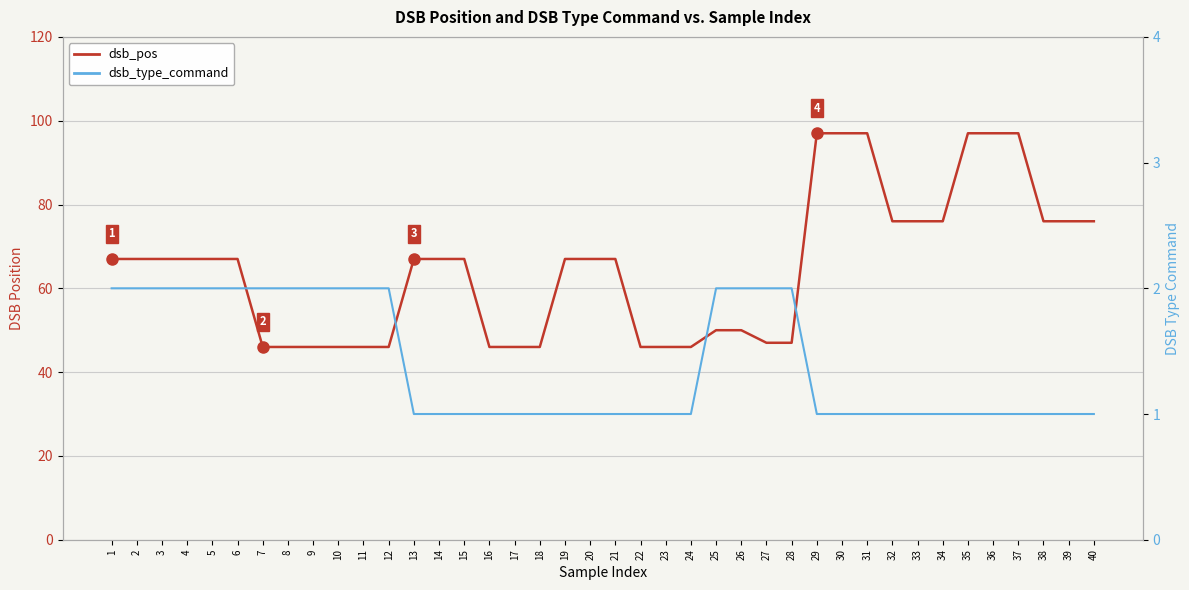

What value does the dsb_pos series have at 11, to the nearest 10?

50